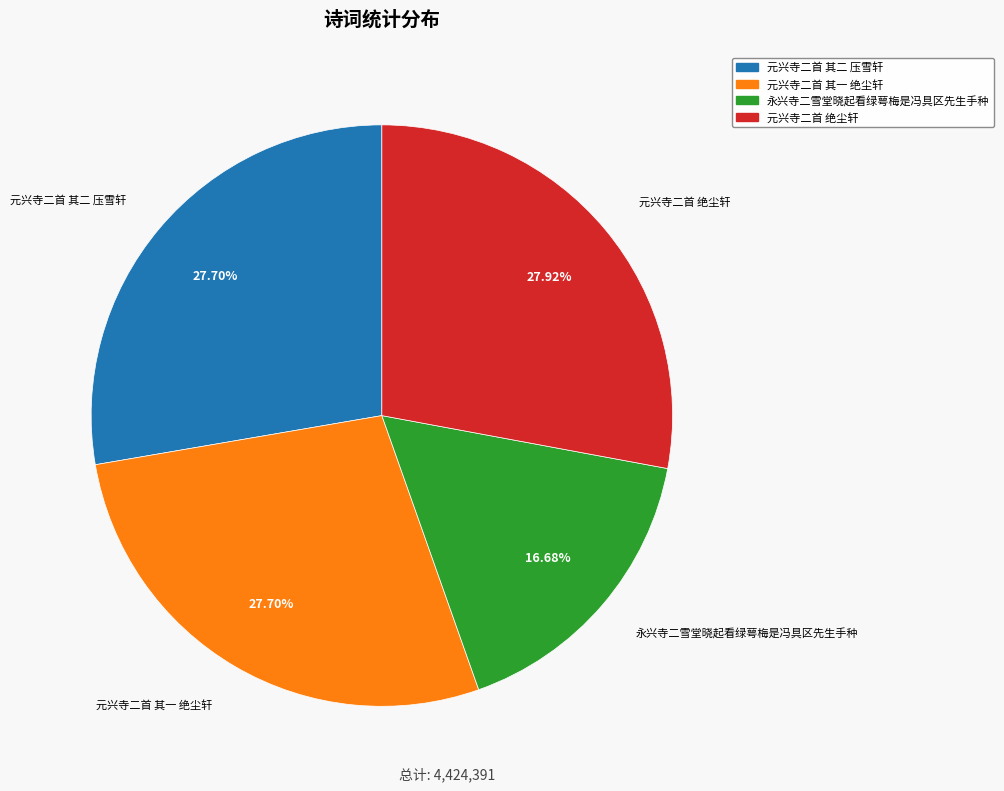

Does any single category account for the majority?

No